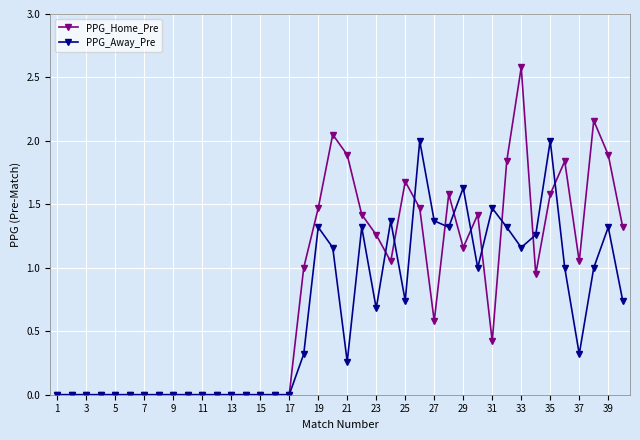

List the series in order of their peak value, lowest first.

PPG_Away_Pre, PPG_Home_Pre